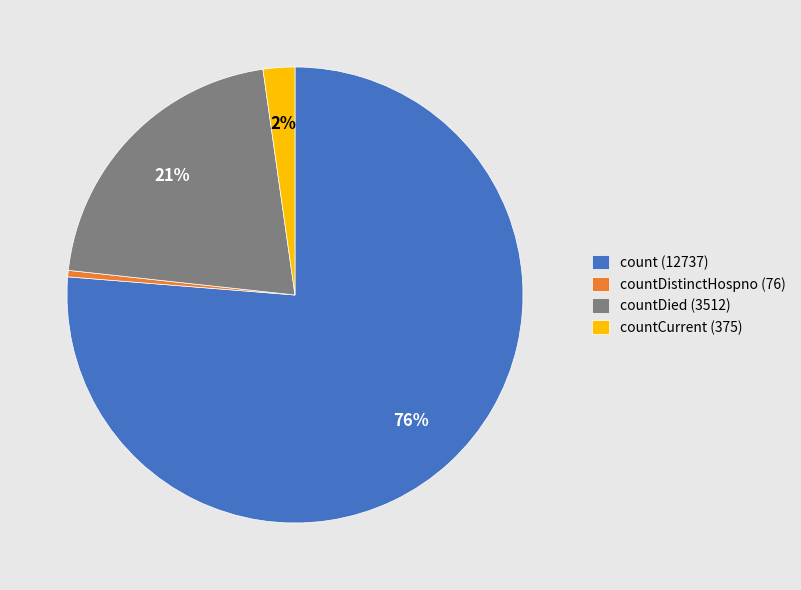

To the nearest percent, what is the average slice percentage?

25%